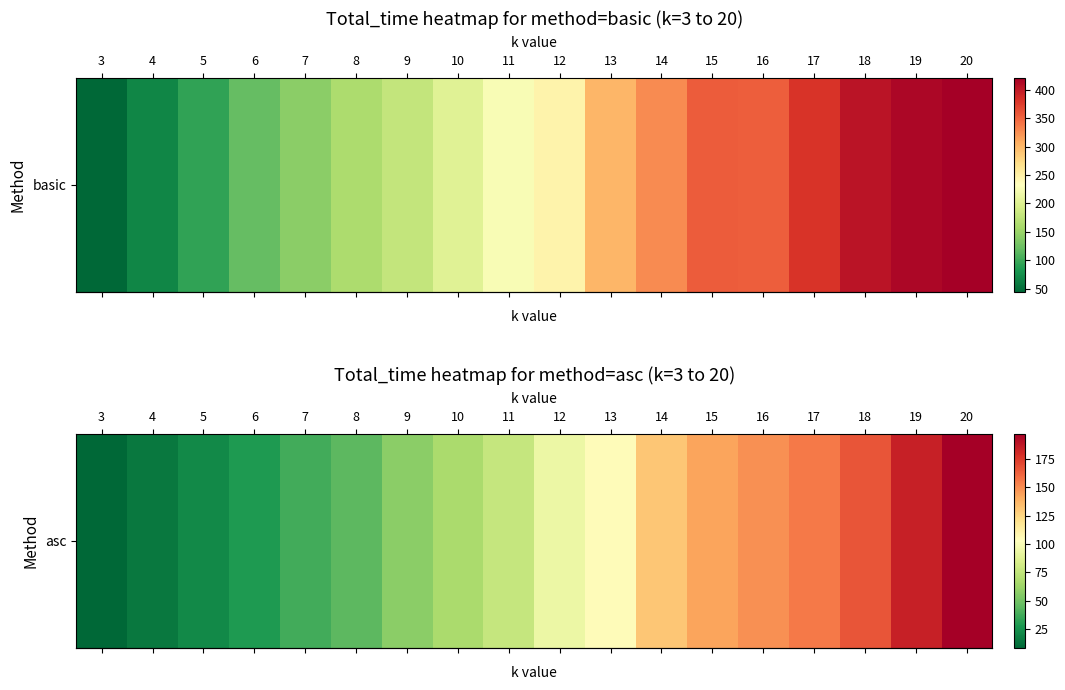

Where is the data nearest to the value 102?

13